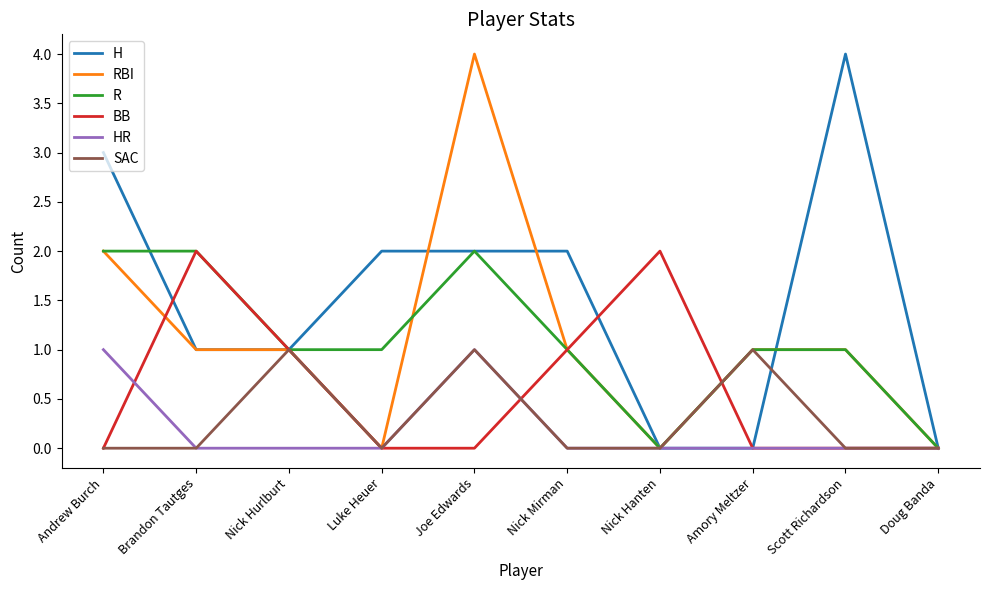

What is the maximum value shown in the chart?

4